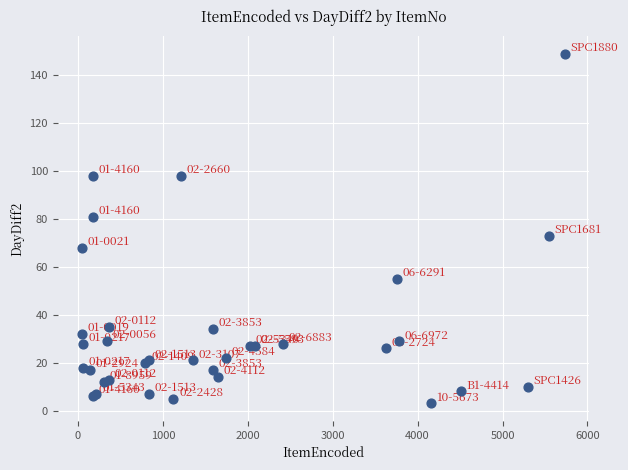

What Y value in the scatter plot is closest to 76?

73